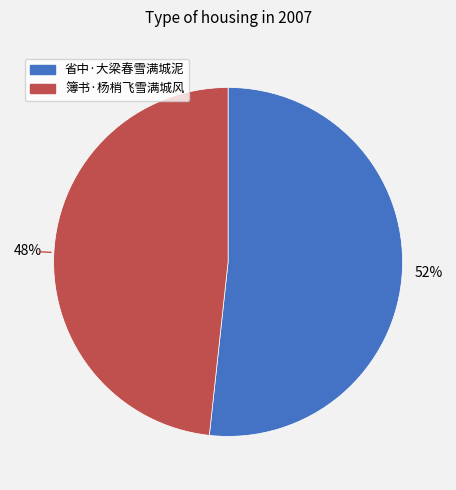

To the nearest percent, what is the combined percentage of 省中·大梁春雪满城泥 and 簿书·杨梢飞雪满城风?

100%